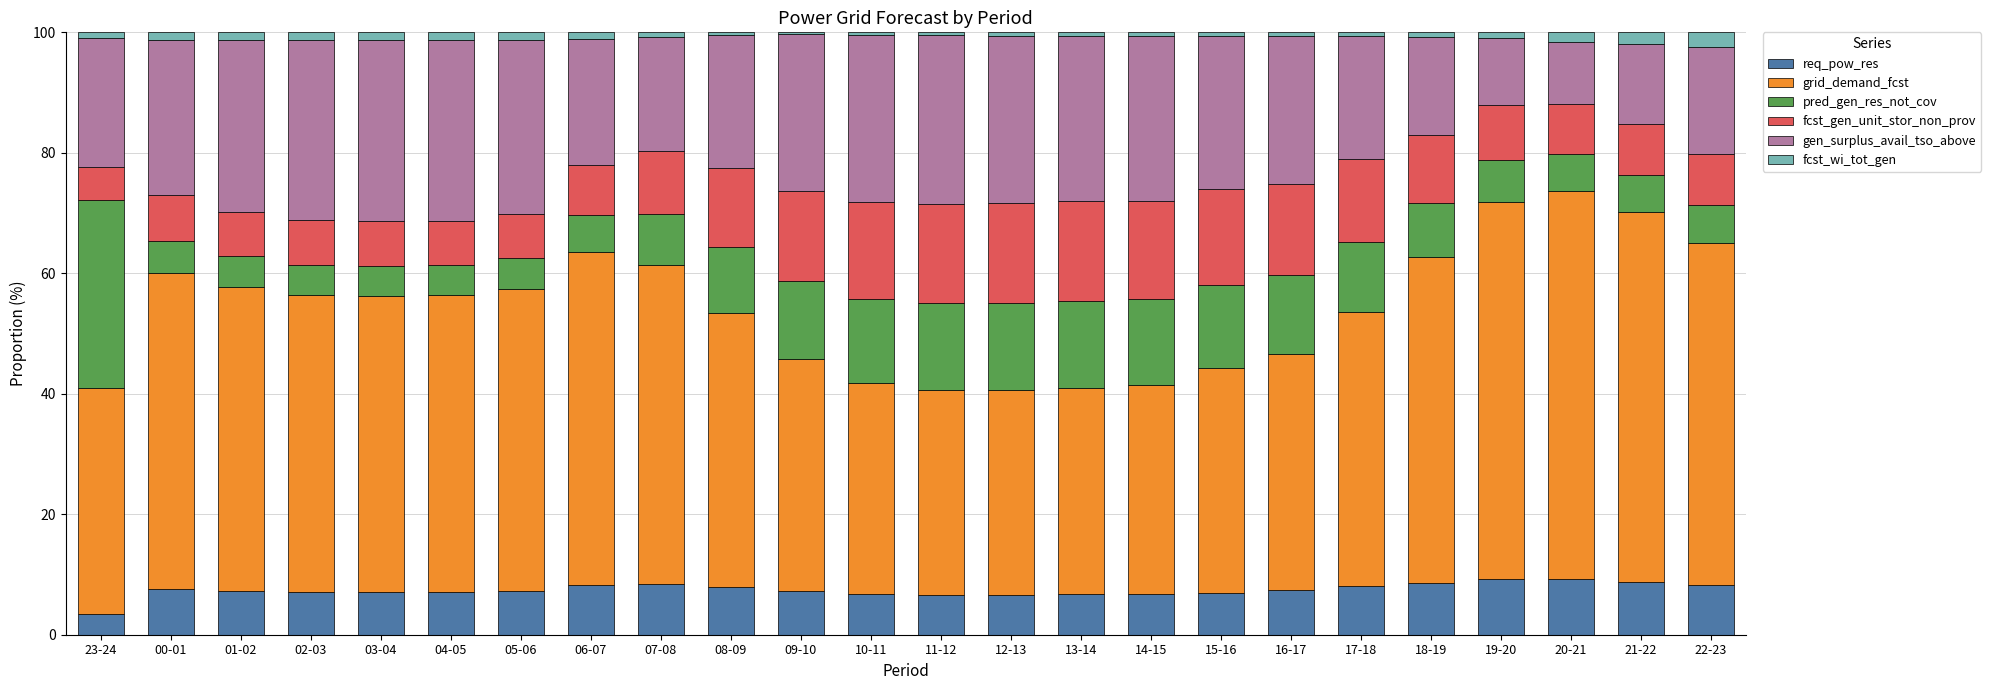

What is the average value of the req_pow_res series?

7.5